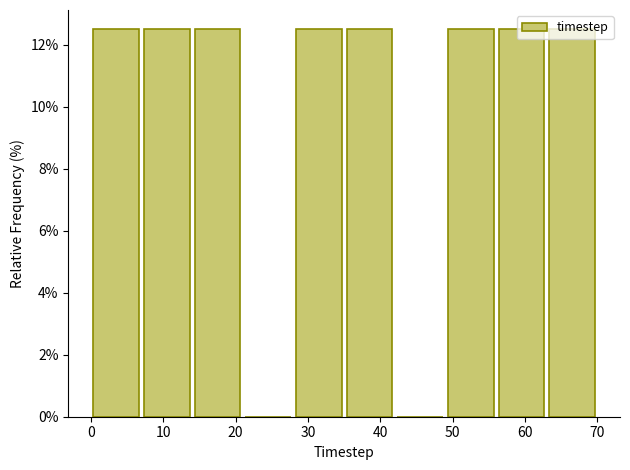

What is the height of the bar covering 49 to 56 on the x-axis? The values are not printed on the chart, so give them approximately, as read against the axis.

12.6